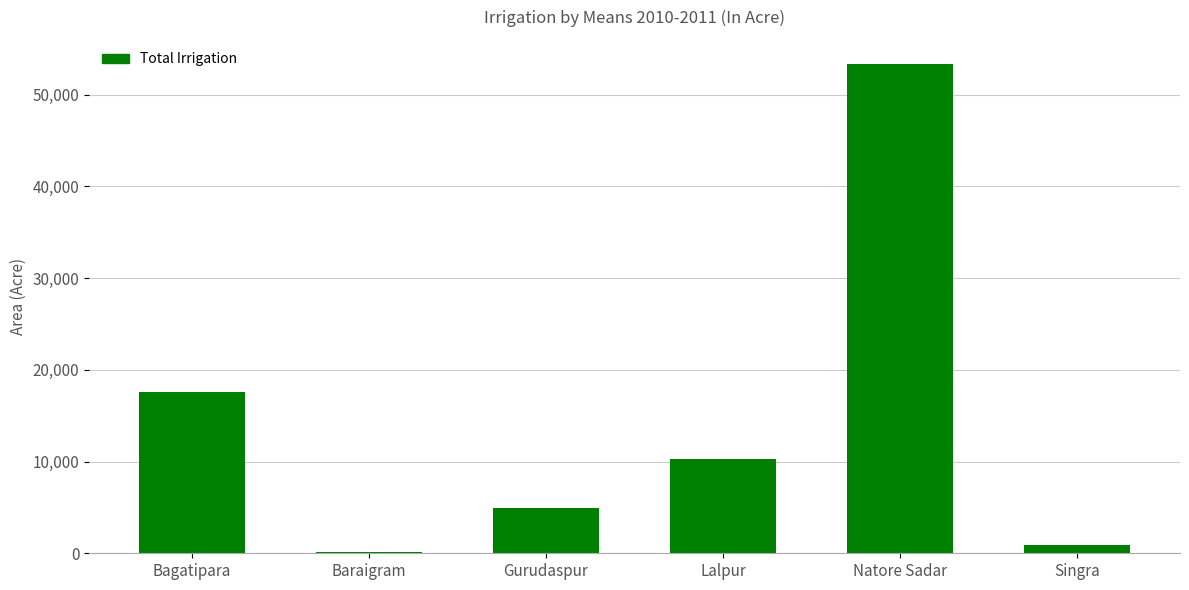

What is the maximum value shown in the chart?

53320